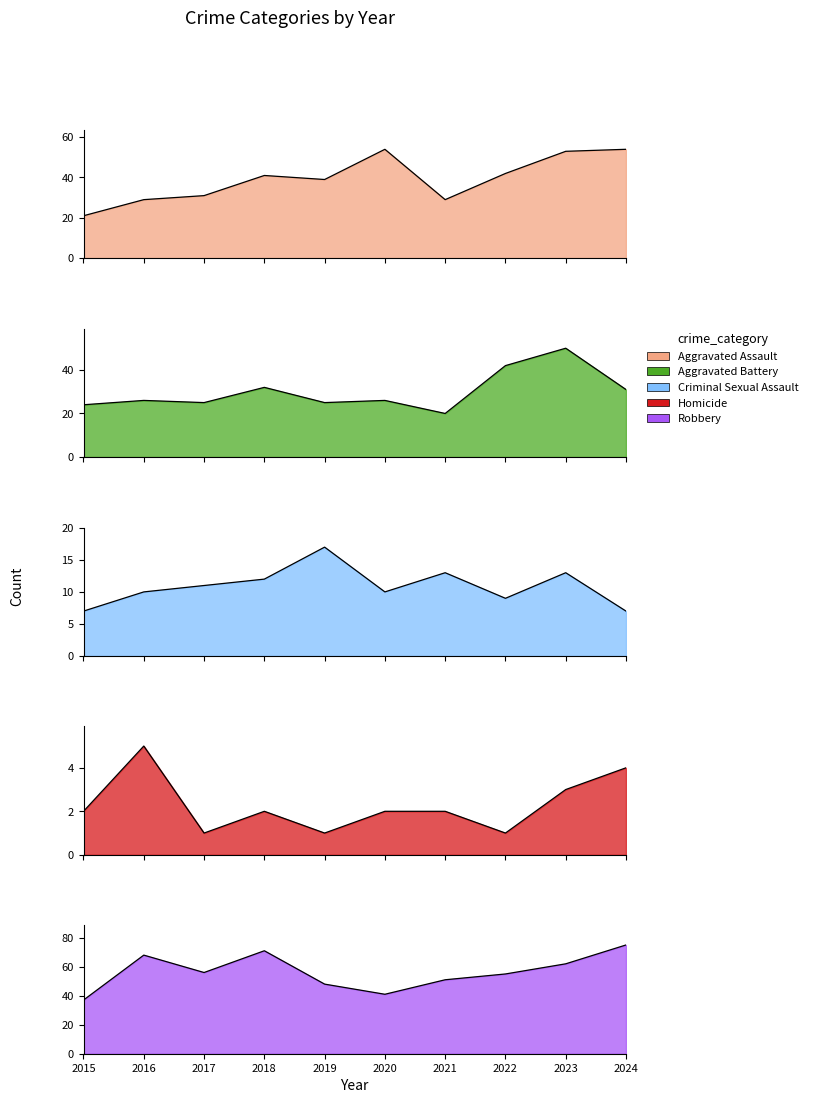

Where is Aggravated Assault nearest to the value 37?

2019